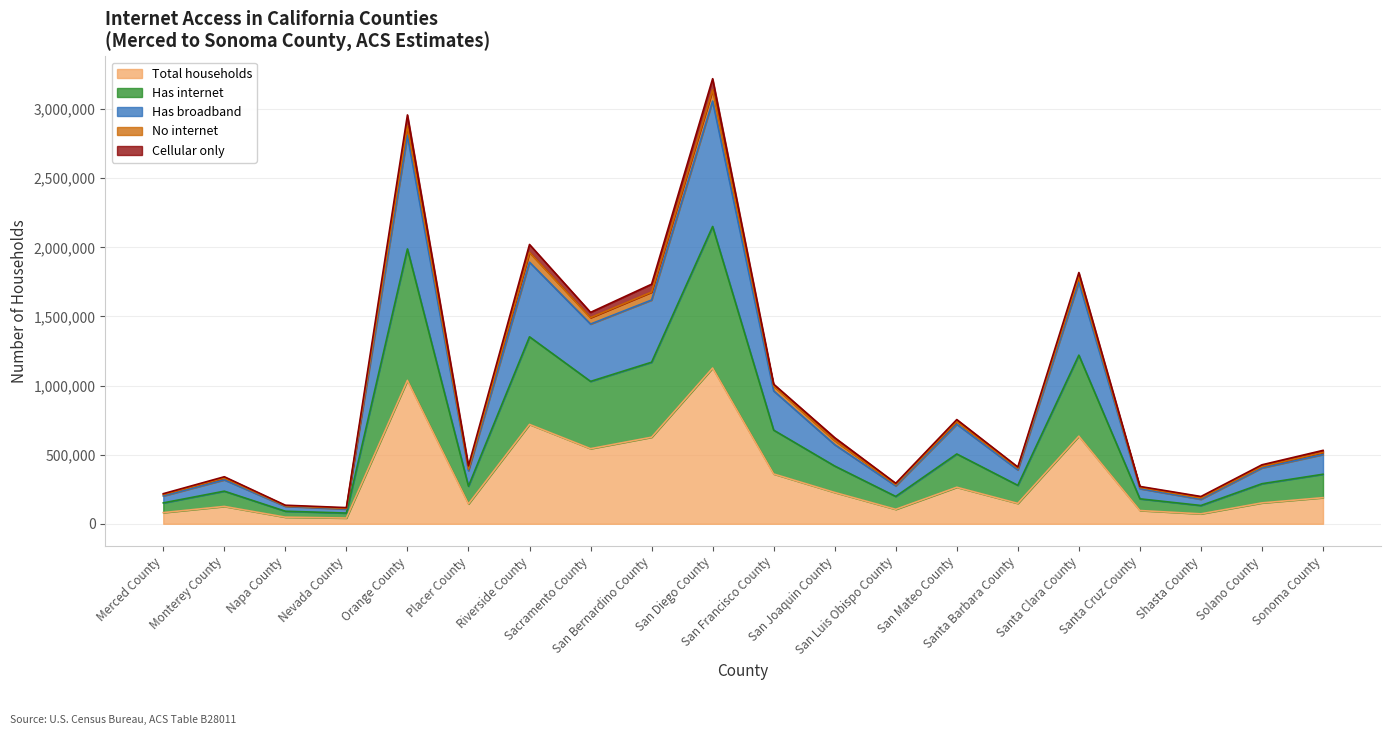

What is the label of the 8th point from the left?

Sacramento County